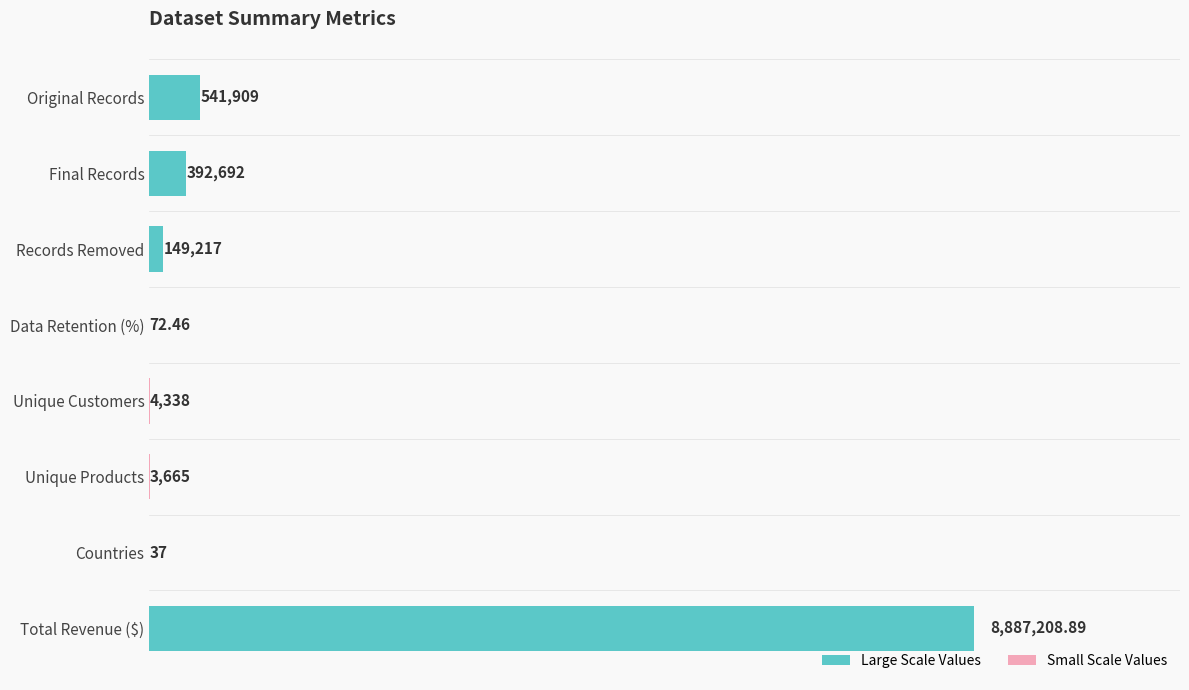

Which label corresponds to the largest value in the chart?

Total Revenue ($)